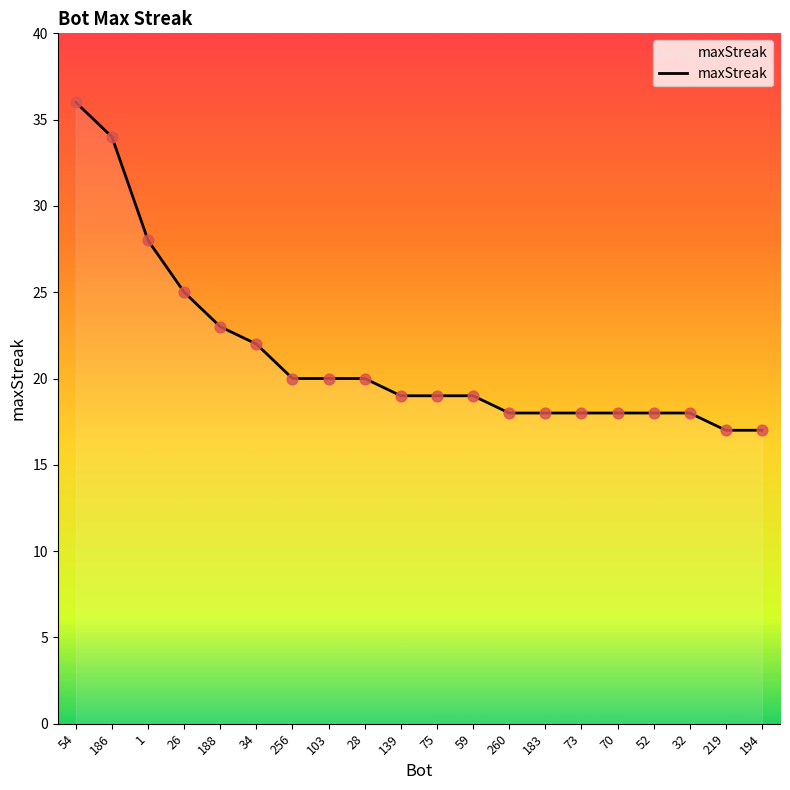

What is the ratio of the value at 256 to the value at 70?

1.1